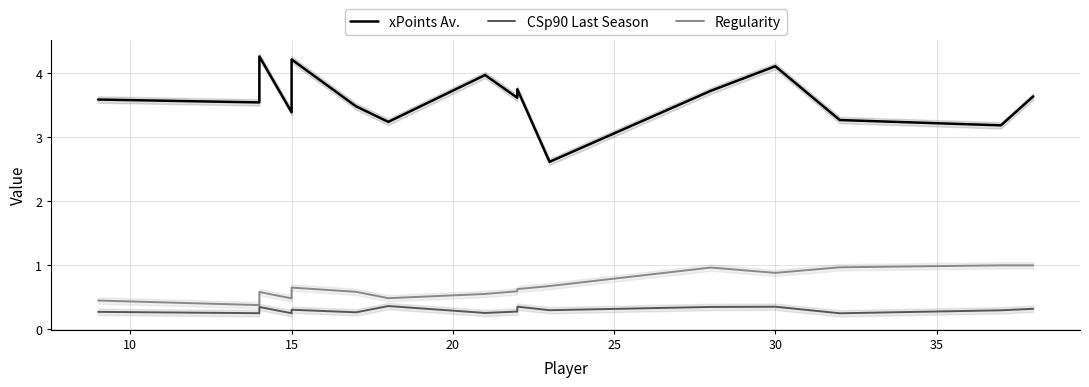

How many categories are shown in the chart?

16